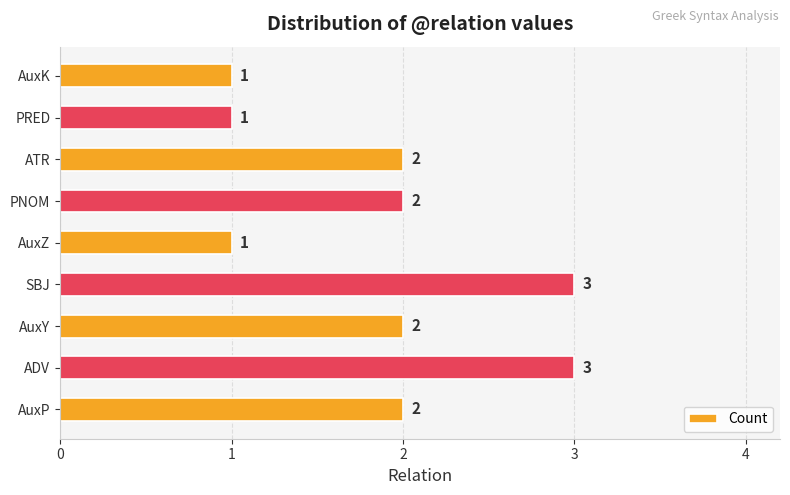

Reading bottom to top, list all the values displayed in this chart.

2	3	2	3	1	2	2	1	1